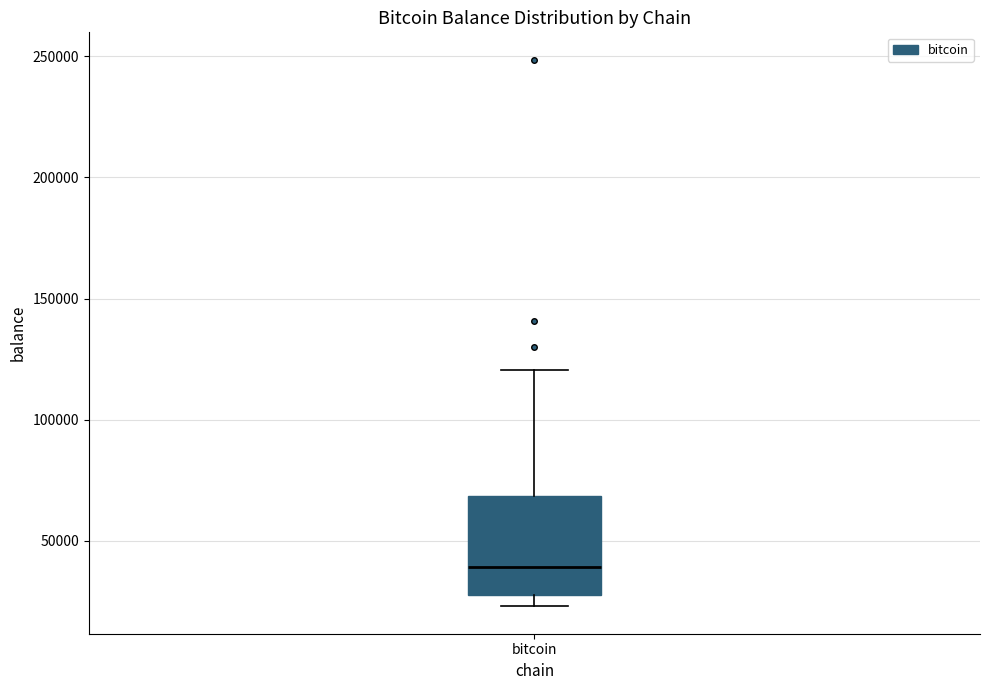

Where does the upper whisker of the box for bitcoin end on the y-axis? The values are not printed on the chart, so give them approximately, as read against the axis.

120000